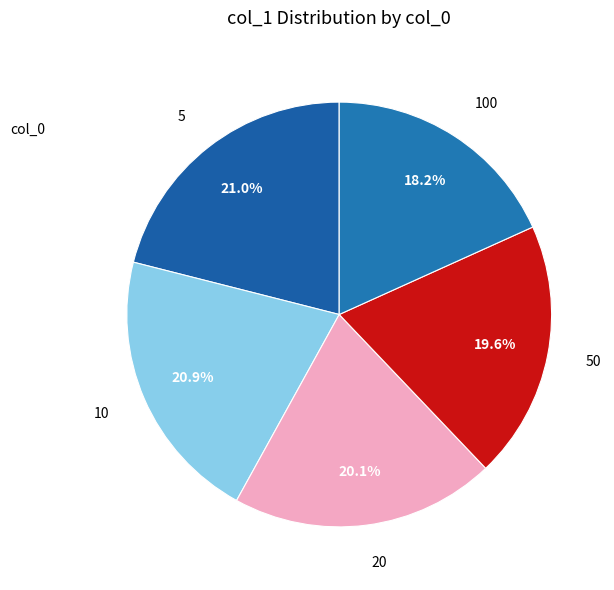

Does 100 represent more than half of the total?

No